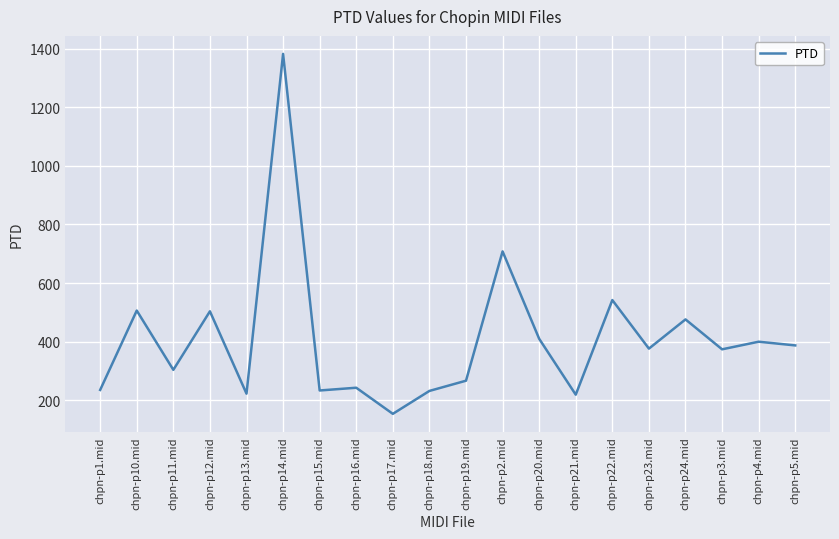

Count the number of data series in this chart.

1